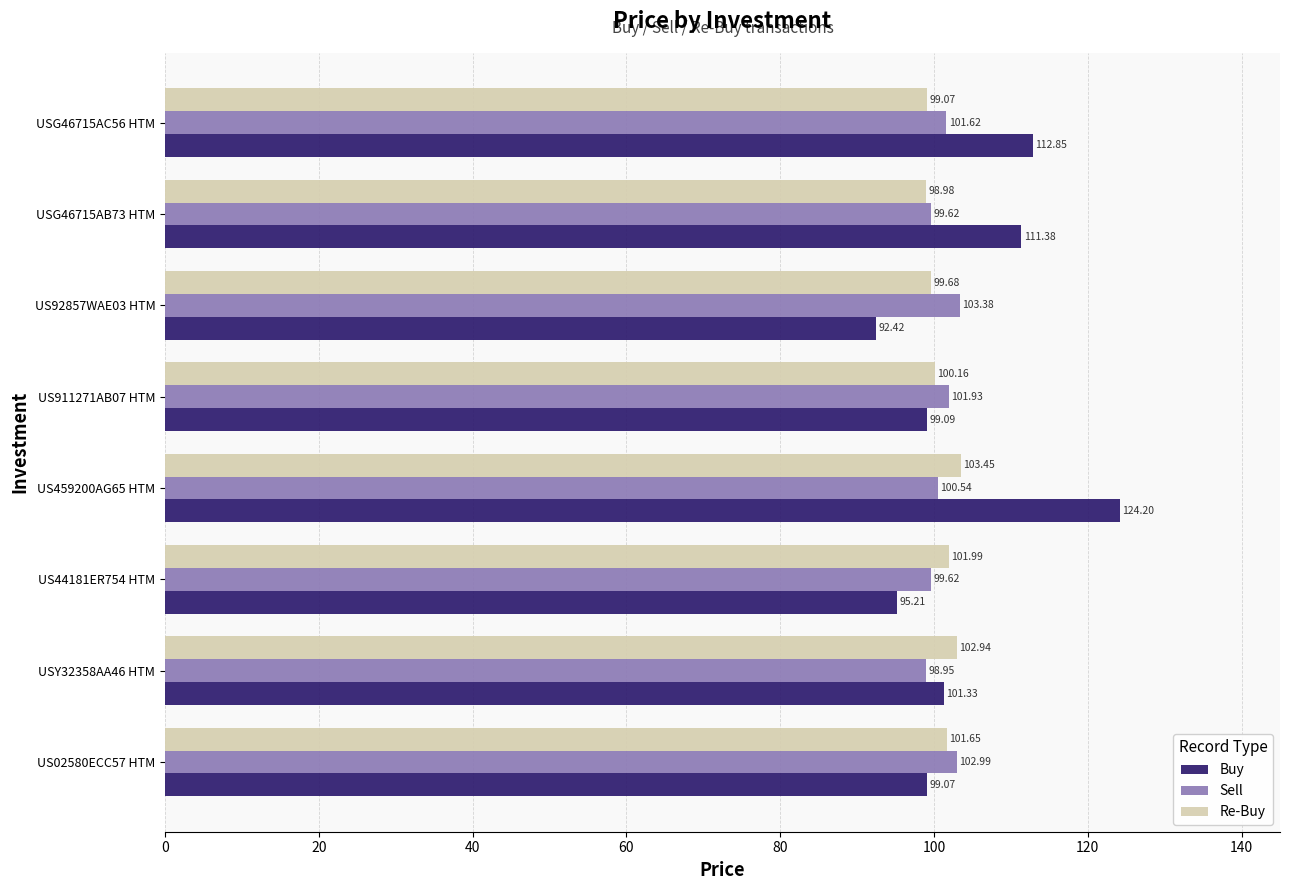

What is the difference between the maximum and minimum values in the Buy series?

31.8